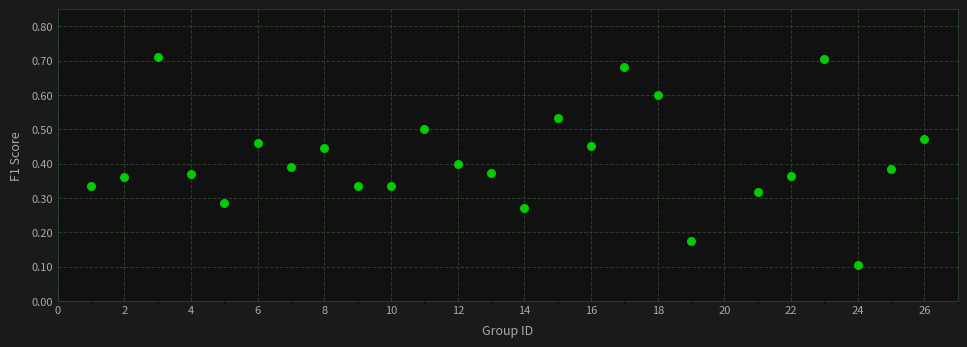

What is the range of Y values (max minus min)?

0.6